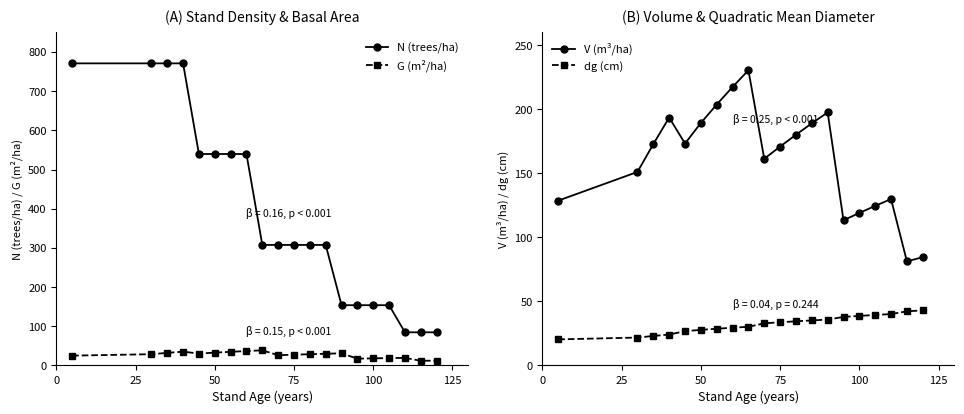

Does the chart have visible grid lines?

No